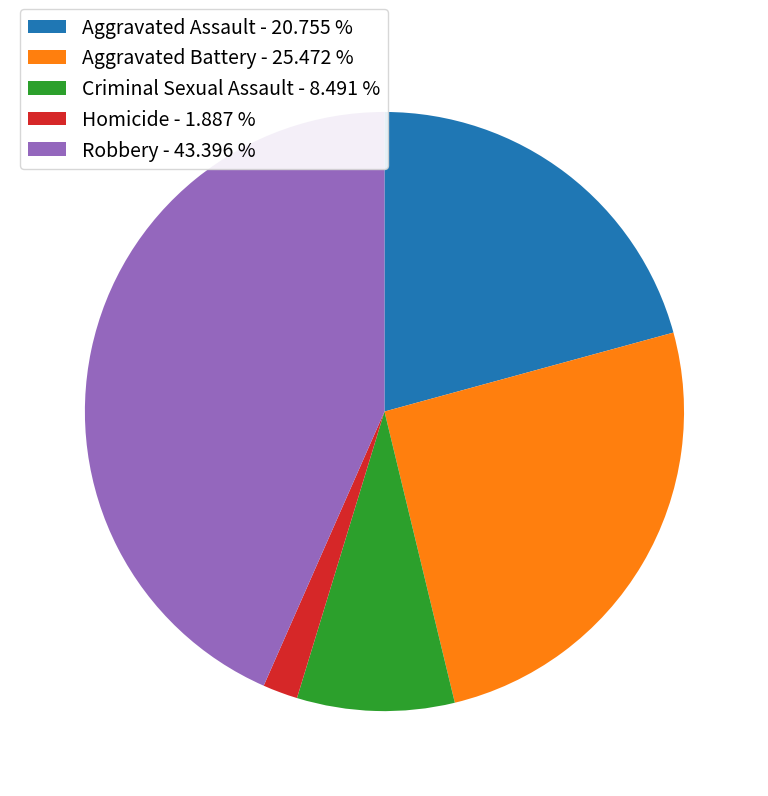

Does Aggravated Battery account for over 50% of the chart?

No